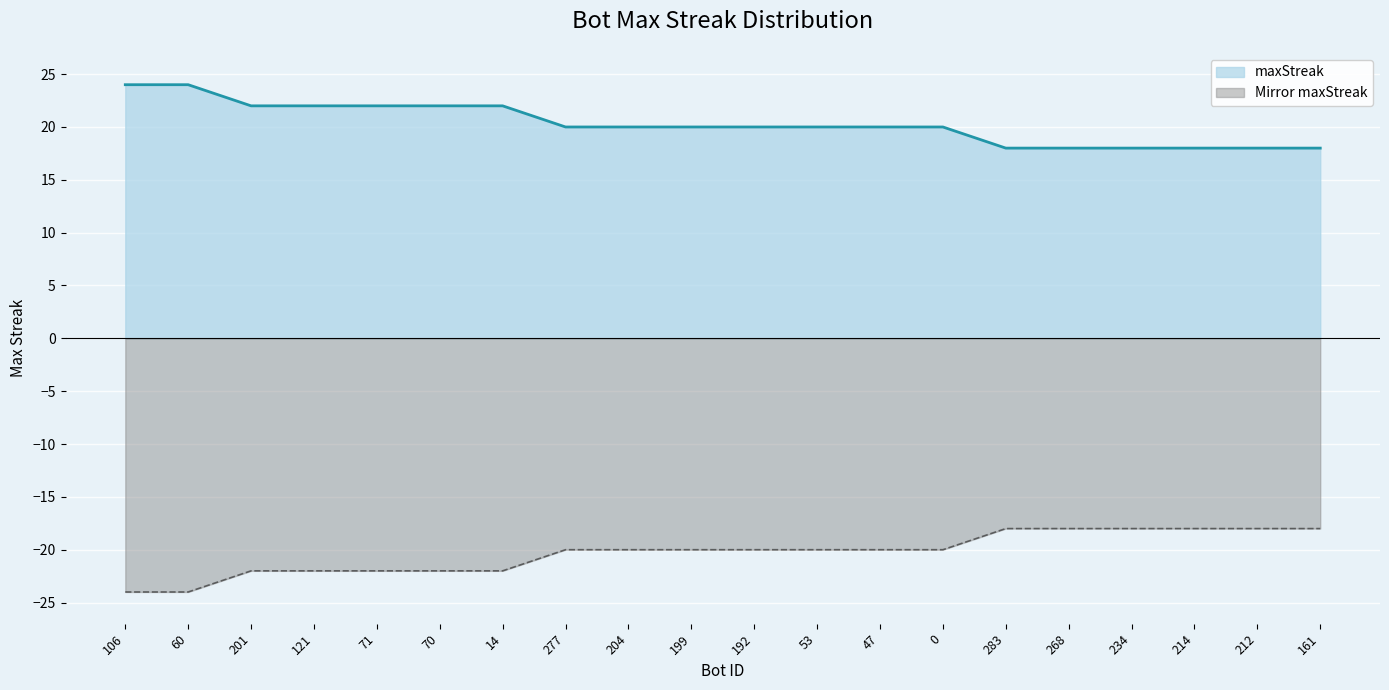

How many data points are less than 20?

6